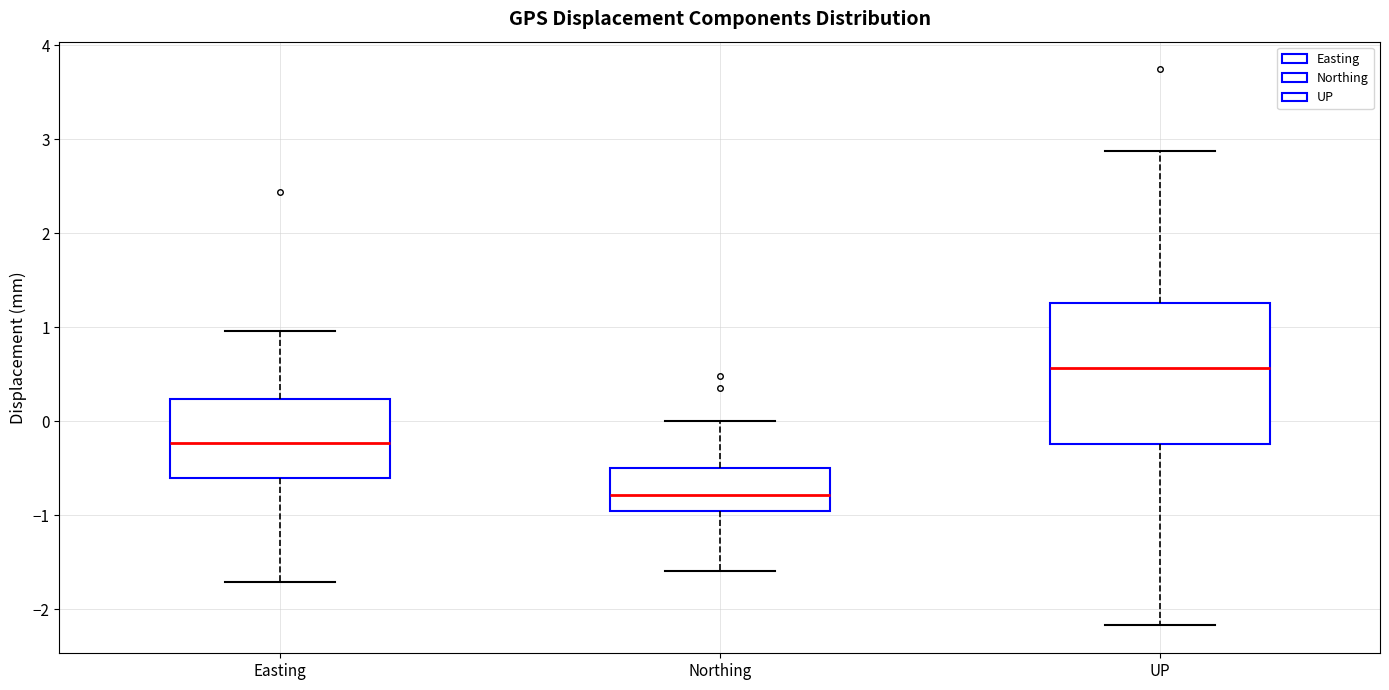

Reading left to right, transcribe this box plot: for each box, give where its median line is, the range the box spans, and where its two whiskers end, as read against the y-axis. The values are not printed on the chart, so give them approximately, as read against the axis.

Easting: median -0.2, box -0.6 to 0.2, whiskers -1.7 to 1.0
Northing: median -0.8, box -1.0 to -0.5, whiskers -1.6 to 0.0
UP: median 0.6, box -0.2 to 1.3, whiskers -2.2 to 2.9